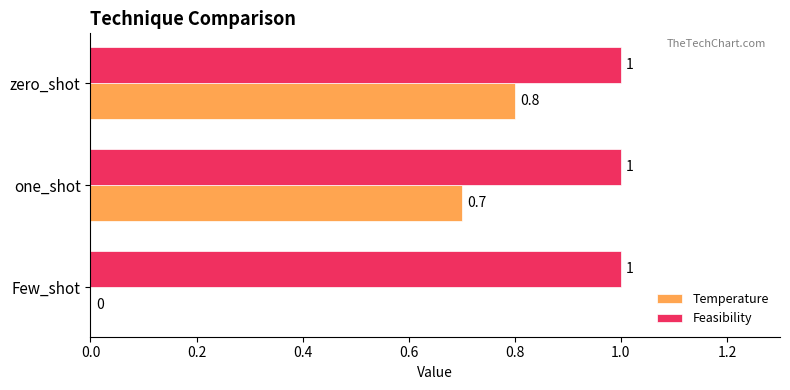

What is the greatest value displayed?

1.0